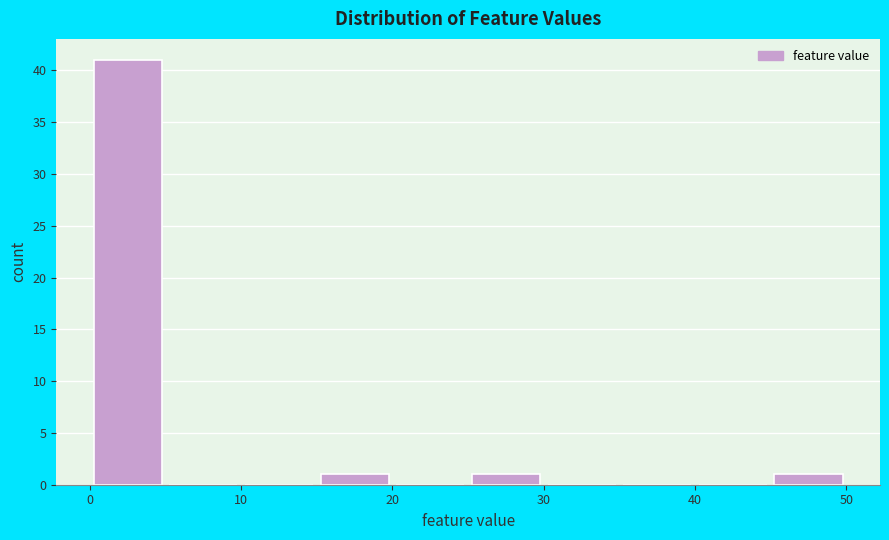

Reading left to right, transcribe this chart: for each bar, give the range it covers on the x-axis and its height. The values are not printed on the chart, so give them approximately, as read against the axis.

0 to 5: 41
5 to 10: 0
10 to 15: 0
15 to 20: 1
20 to 25: 0
25 to 30: 1
30 to 35: 0
35 to 40: 0
40 to 45: 0
45 to 50: 1